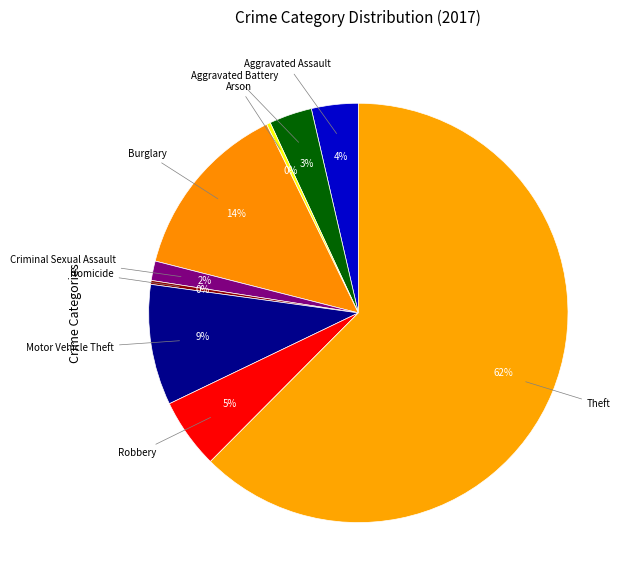

Count the number of slices in the pie.

9